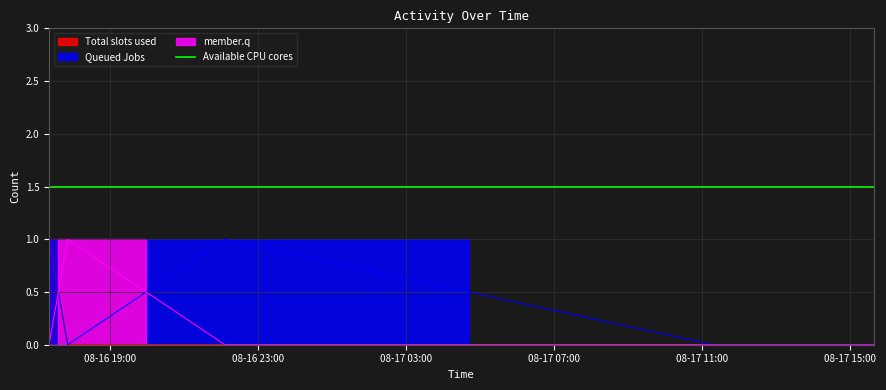

What position from the right is 2022-08-16 17:21:06?

7